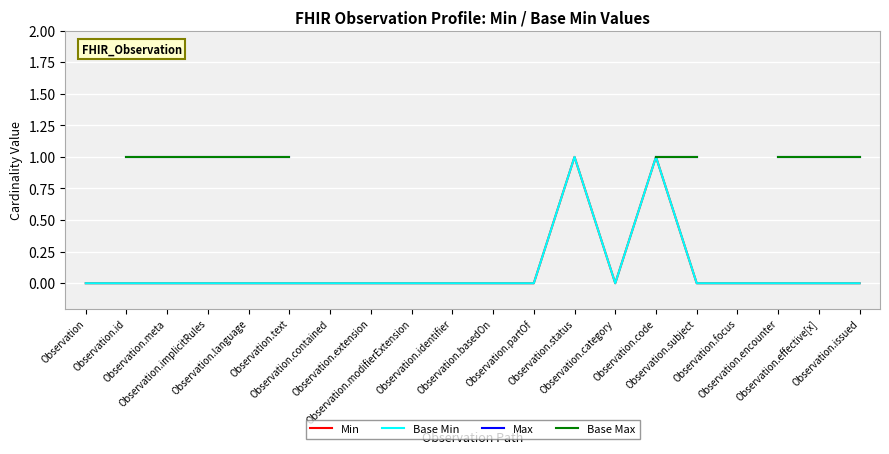

Which series has the largest total across all categories?

Min